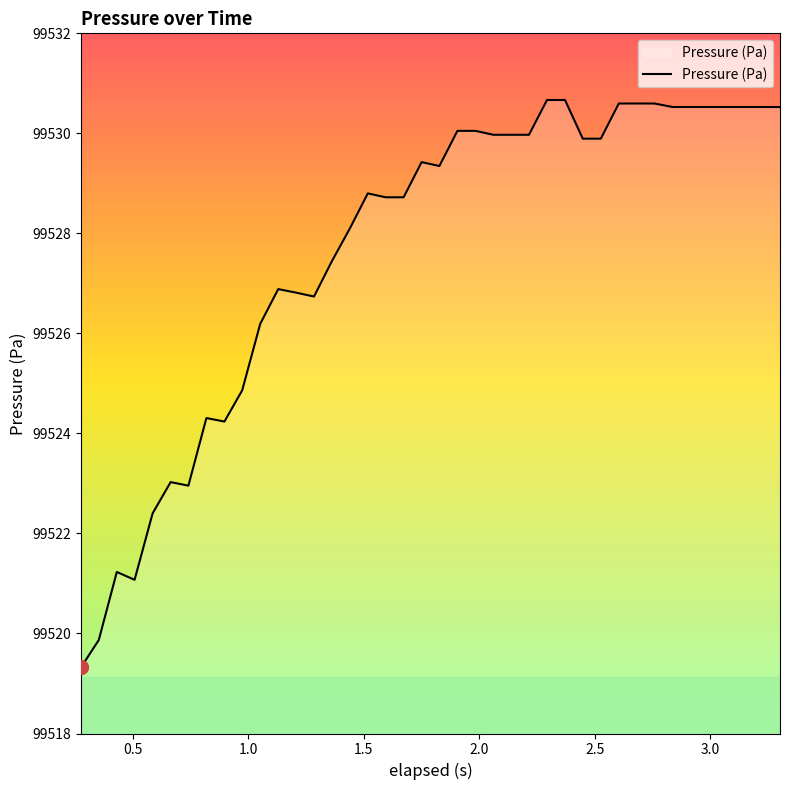

What is the minimum value shown in the chart?

99519.3